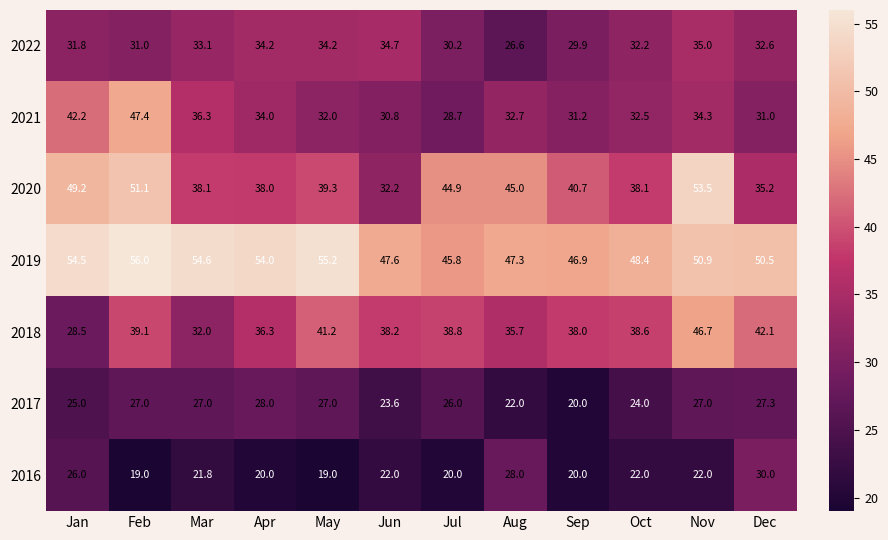

What is the sum of the 2018 values at May and Jan?

69.7